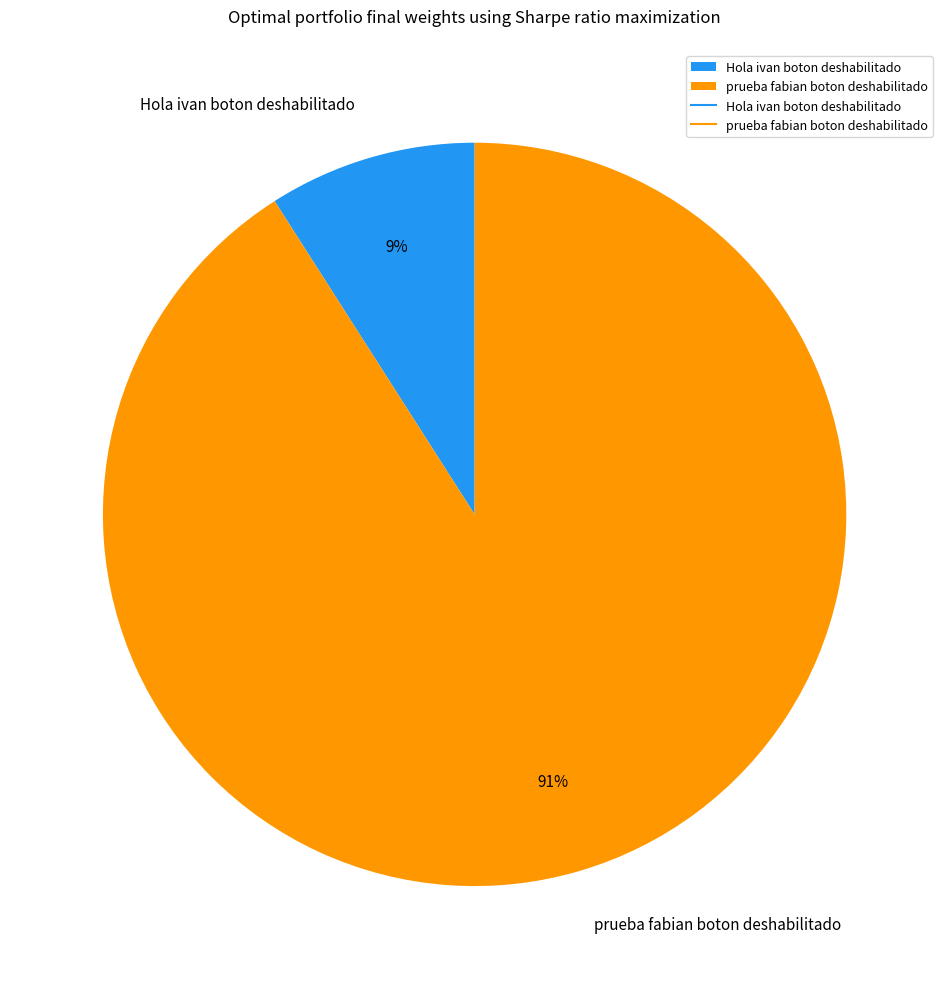

Does any single category account for the majority?

Yes